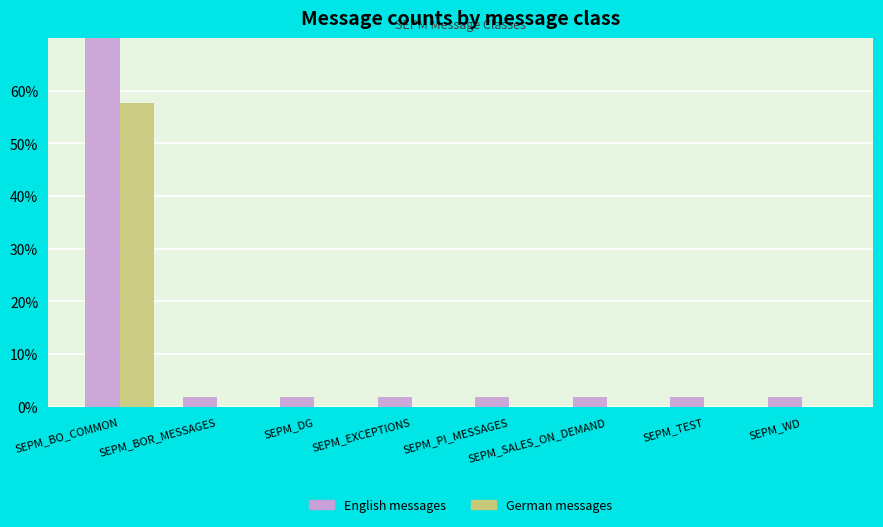

Count the number of categories in the chart.

8